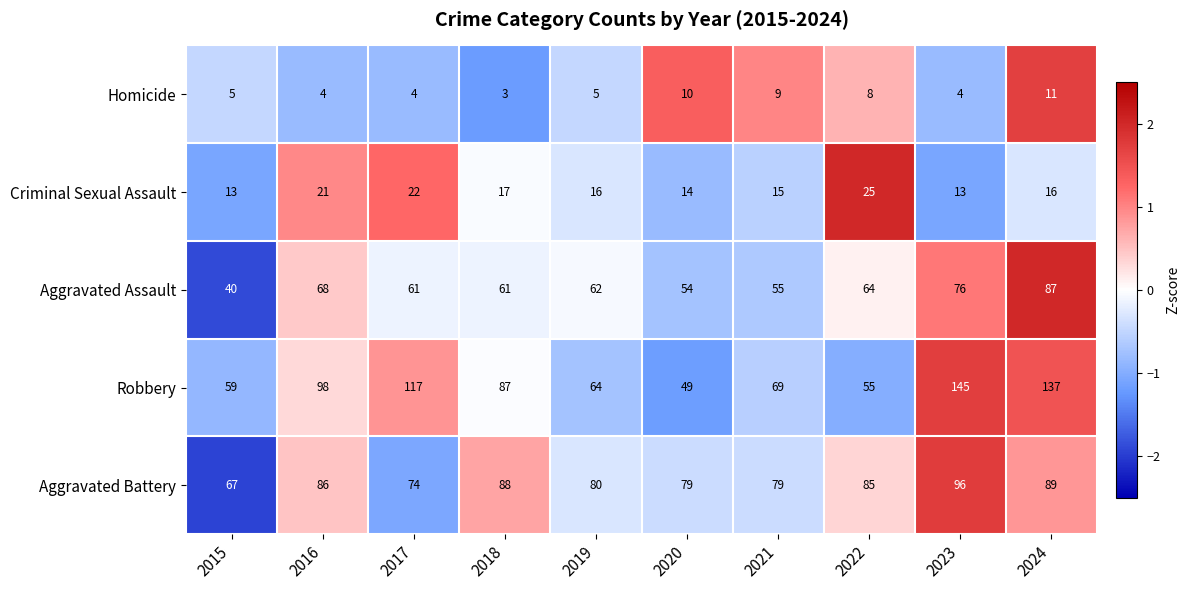

What is the spread (max minus min) of values at 2016?

94